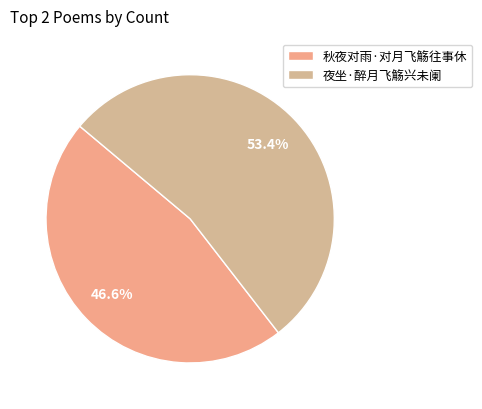

Between 夜坐·醉月飞觞兴未阑 and 秋夜对雨·对月飞觞往事休, which is larger?

夜坐·醉月飞觞兴未阑